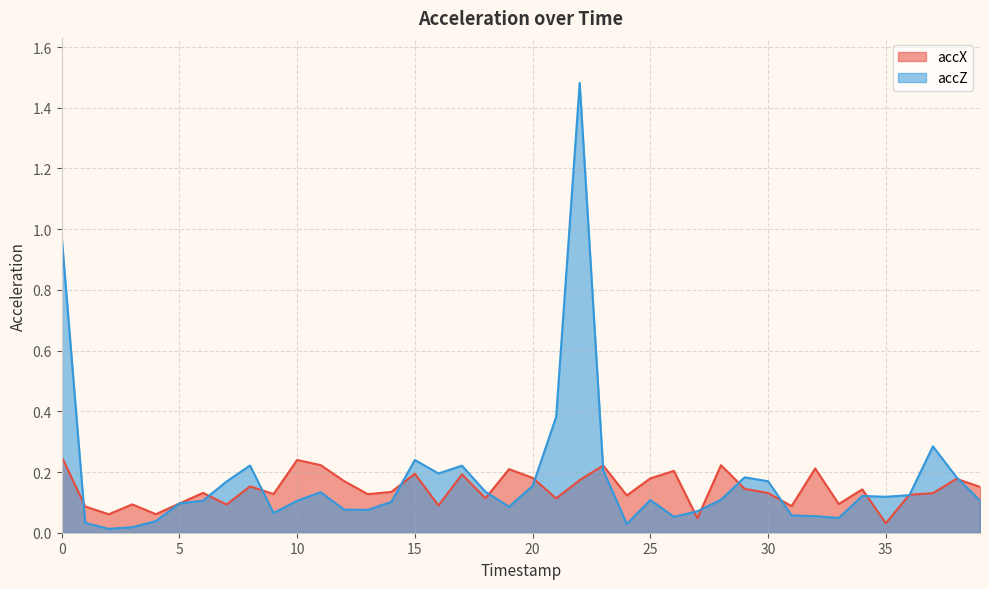

Reading left to right, what are all the values shown in this chart?

accX: 0=0.3	1=0.1	2=0.1	3=0.1	4=0.1	5=0.1	6=0.1	7=0.1	8=0.2	9=0.1	10=0.2	11=0.2	12=0.2	13=0.1	14=0.1	15=0.2	16=0.1	17=0.2	18=0.1	19=0.2	20=0.2	21=0.1	22=0.2	23=0.2	24=0.1	25=0.2	26=0.2	27=0.0	28=0.2	29=0.1	30=0.1	31=0.1	32=0.2	33=0.1	34=0.1	35=0.0	36=0.1	37=0.1	38=0.2	39=0.2
accZ: 0=1.0	1=0.0	2=0.0	3=0.0	4=0.0	5=0.1	6=0.1	7=0.2	8=0.2	9=0.1	10=0.1	11=0.1	12=0.1	13=0.1	14=0.1	15=0.2	16=0.2	17=0.2	18=0.1	19=0.1	20=0.2	21=0.4	22=1.5	23=0.2	24=0.0	25=0.1	26=0.1	27=0.1	28=0.1	29=0.2	30=0.2	31=0.1	32=0.1	33=0.0	34=0.1	35=0.1	36=0.1	37=0.3	38=0.2	39=0.1